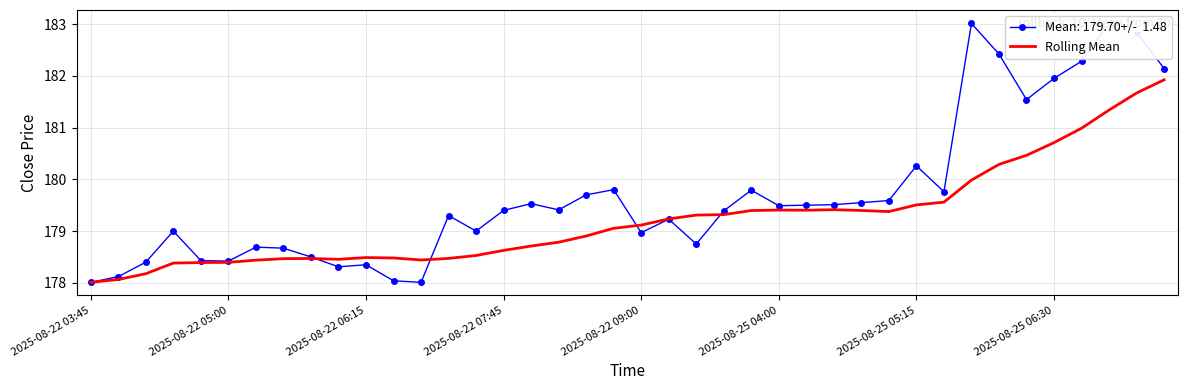

The Rolling Mean series shows 101.6 at 2025-08-22 07:45. True or false?

False